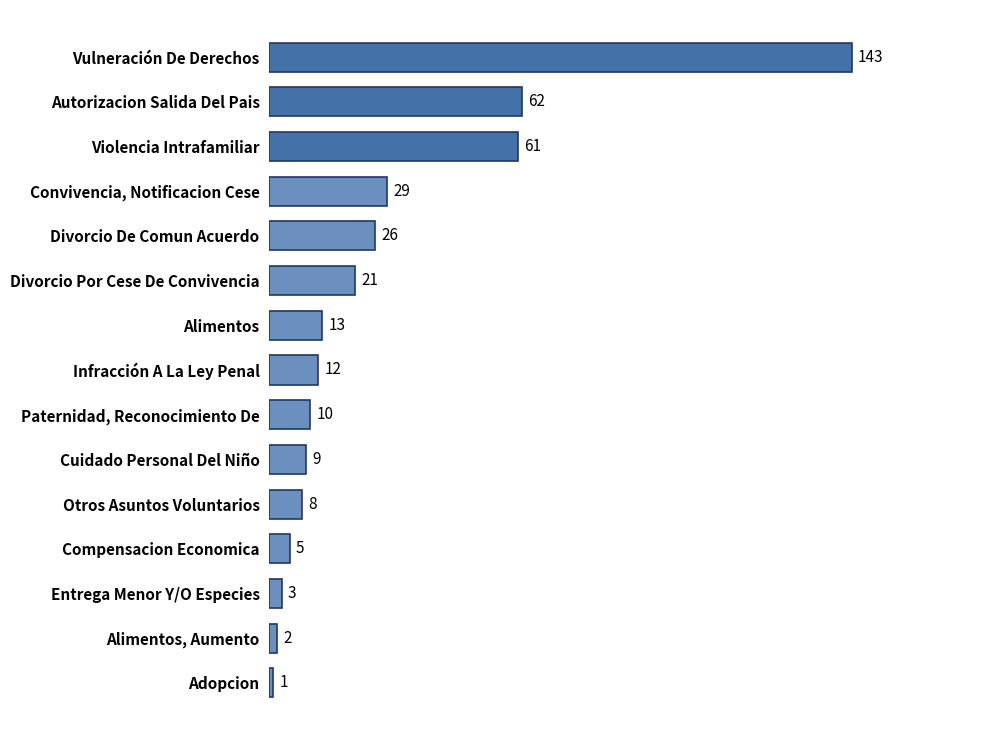

Rank the categories by value from highest to lowest.

Vulneración De Derechos, Autorizacion Salida Del Pais, Violencia Intrafamiliar, Convivencia, Notificacion Cese, Divorcio De Comun Acuerdo, Divorcio Por Cese De Convivencia, Alimentos, Infracción A La Ley Penal, Paternidad, Reconocimiento De, Cuidado Personal Del Niño, Otros Asuntos Voluntarios, Compensacion Economica, Entrega Menor Y/O Especies, Alimentos, Aumento, Adopcion